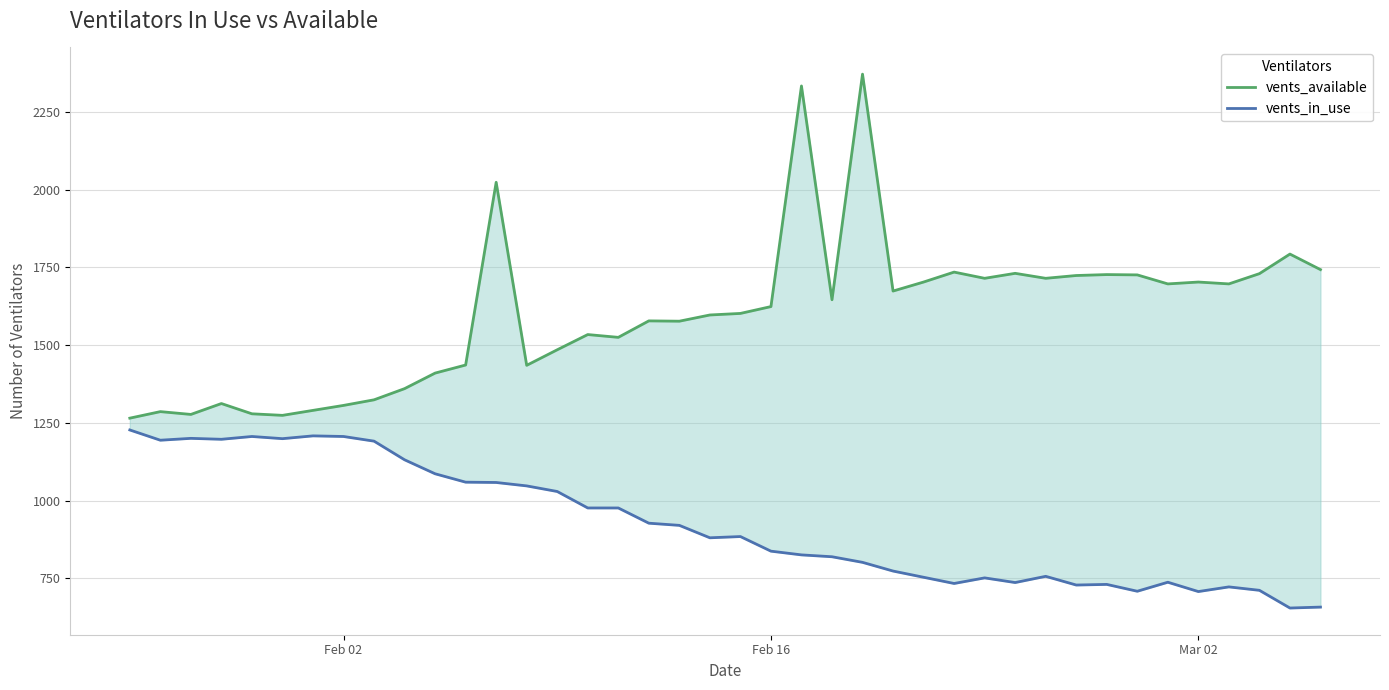

What is the value of the vents_in_use point at the 18th from the left?

927